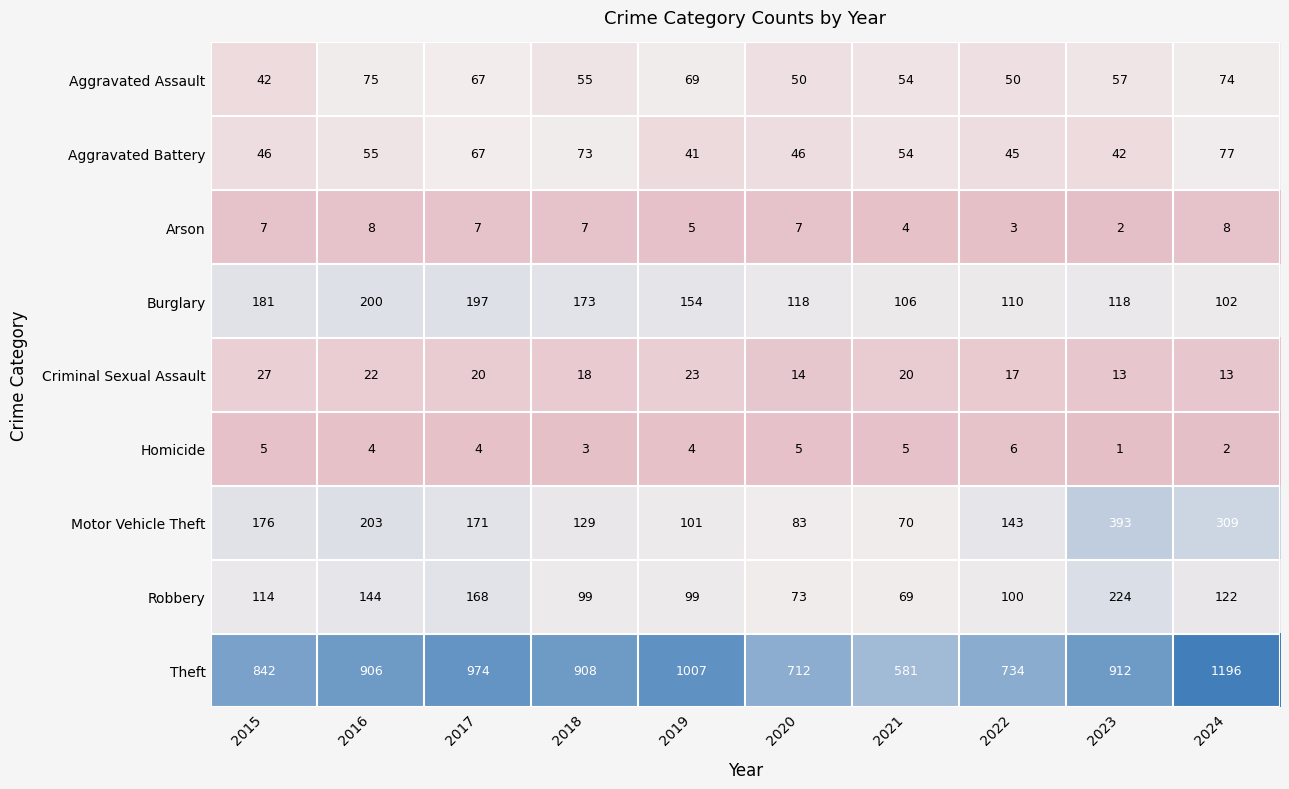

What is the difference between the highest and lowest values at 2021?

577